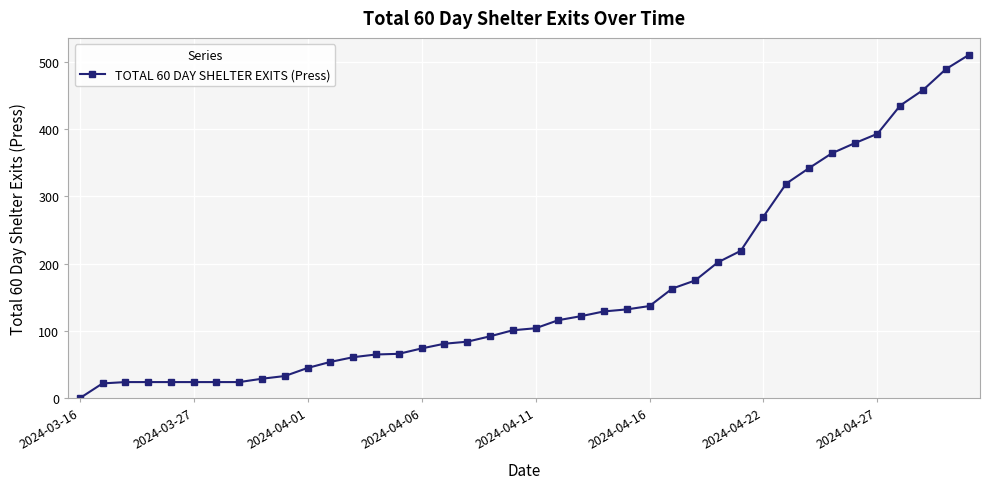

What is the maximum value shown in the chart?

510